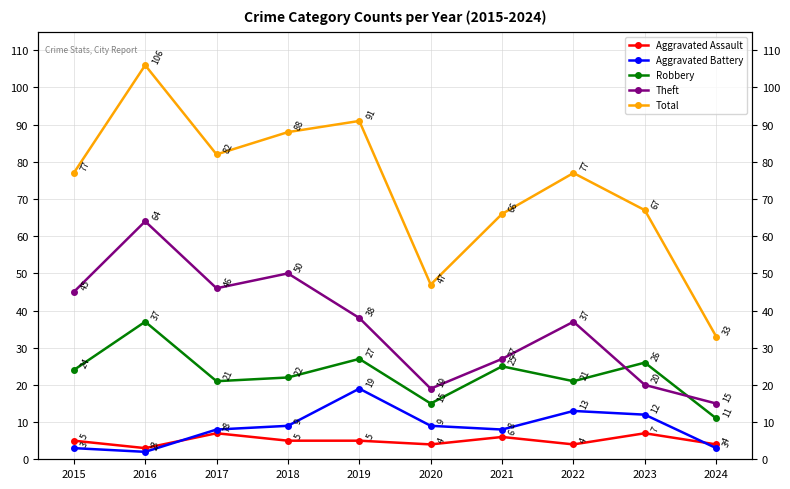

List the series in order of their peak value, lowest first.

Aggravated Assault, Aggravated Battery, Robbery, Theft, Total